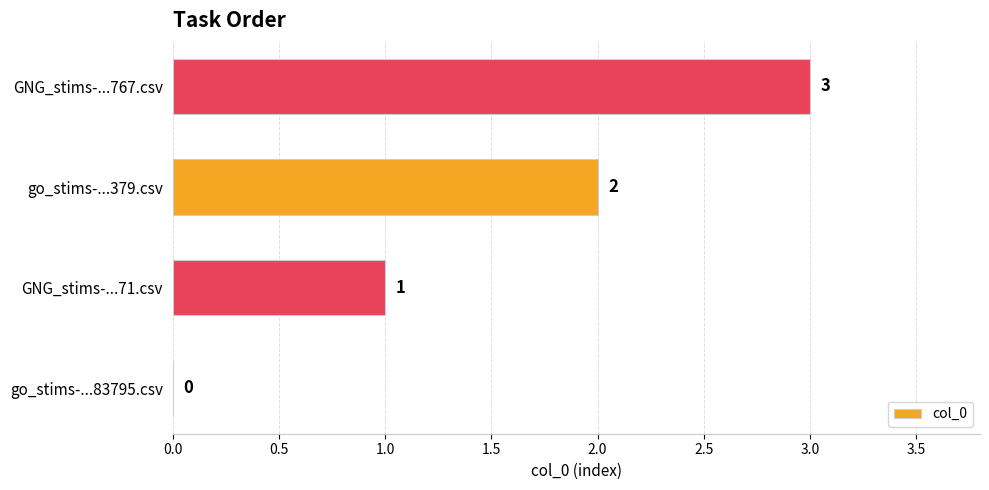

The chart shows a value of -2 at go_stims-...83795.csv. True or false?

False